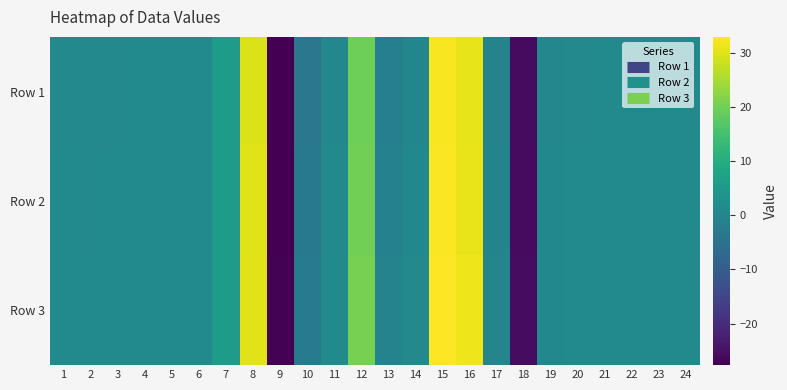

What is the total value across all series at 9?

-82.2